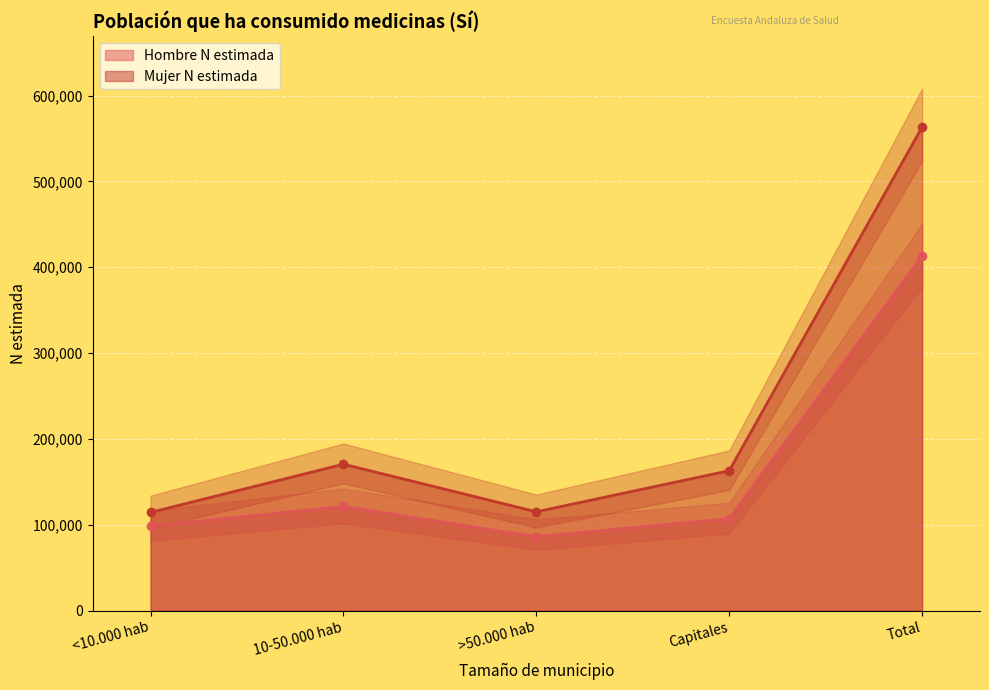

The Mujer N lim inf series shows 58377 at >50.000 hab. True or false?

False